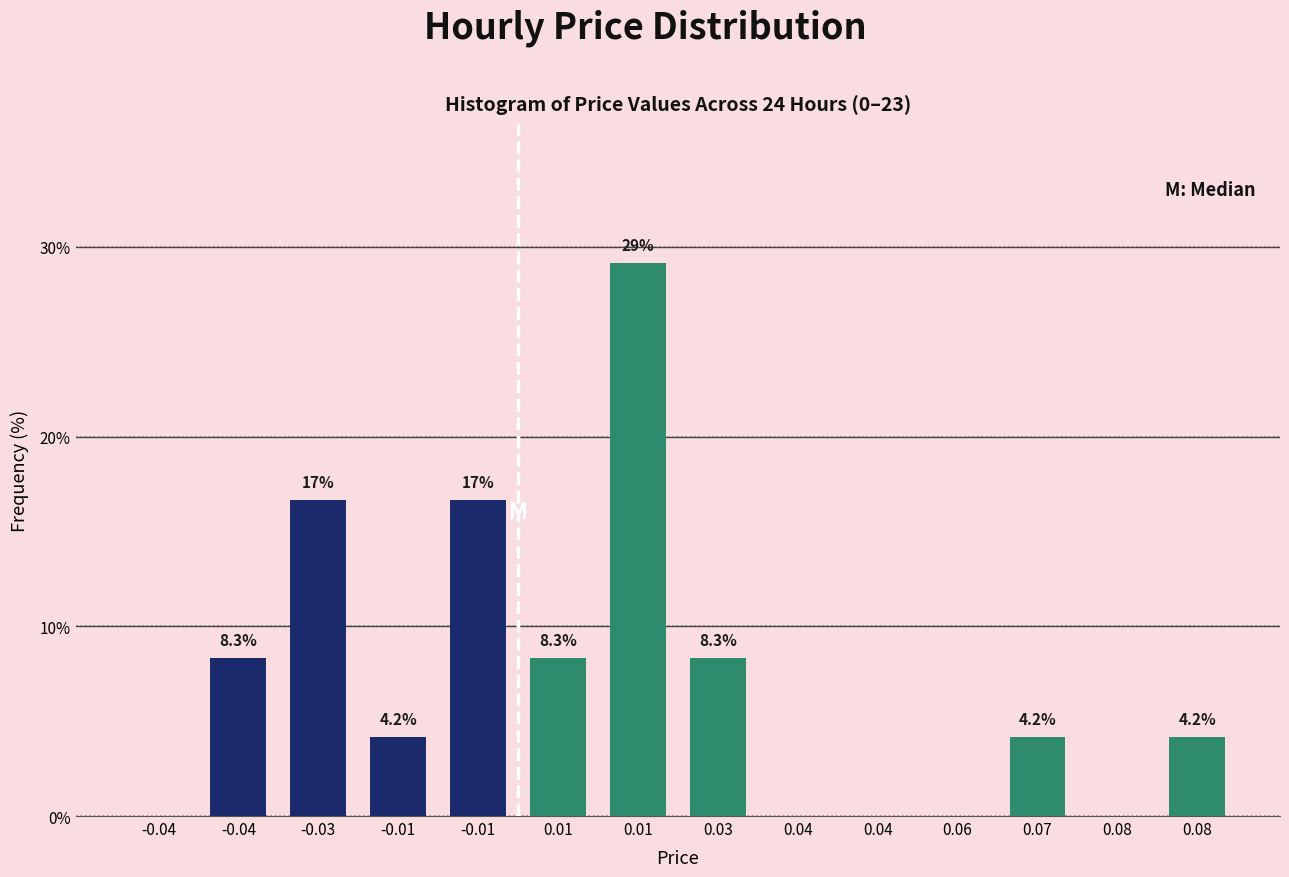

How many data points are above 4?

9